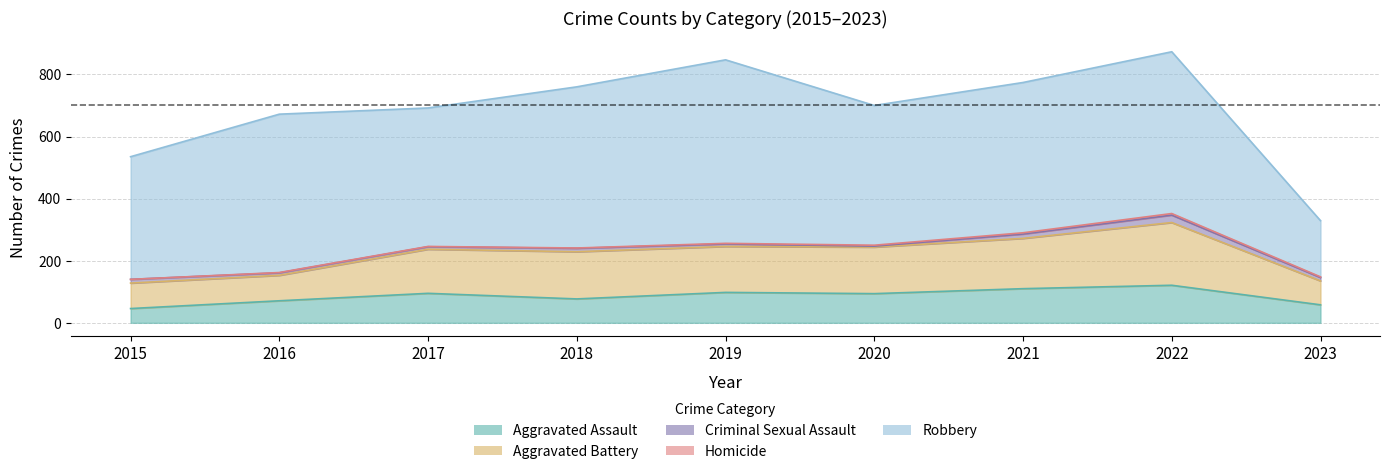

True or false: Robbery and Homicide cross at least once.

False